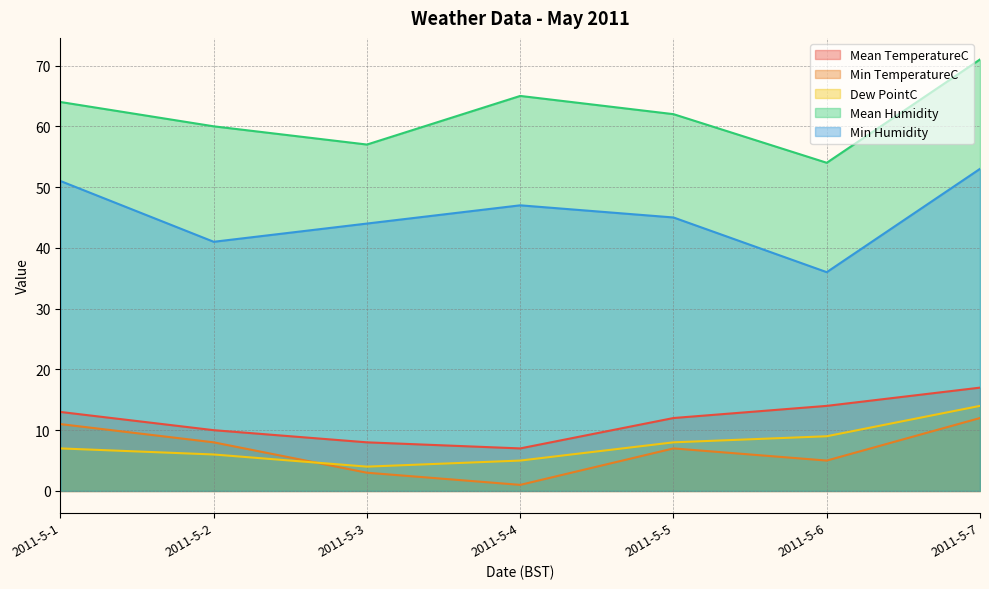

What is the maximum value shown in the chart?

71